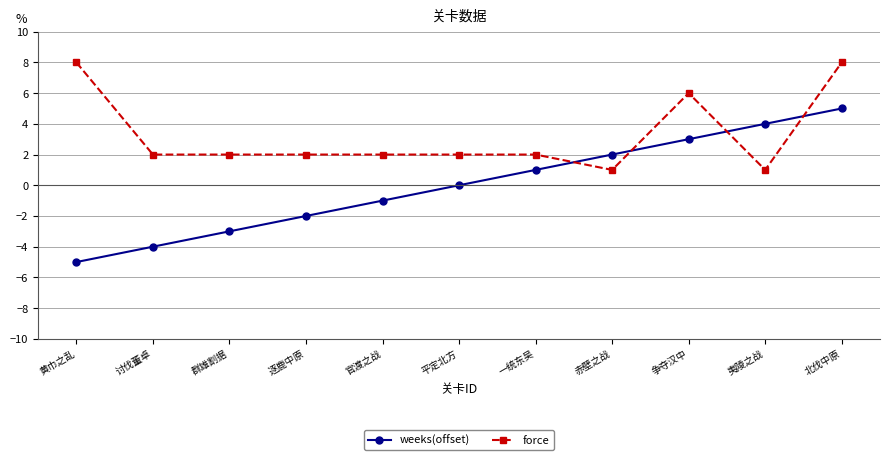

Which label corresponds to the smallest value in the chart?

黄巾之乱